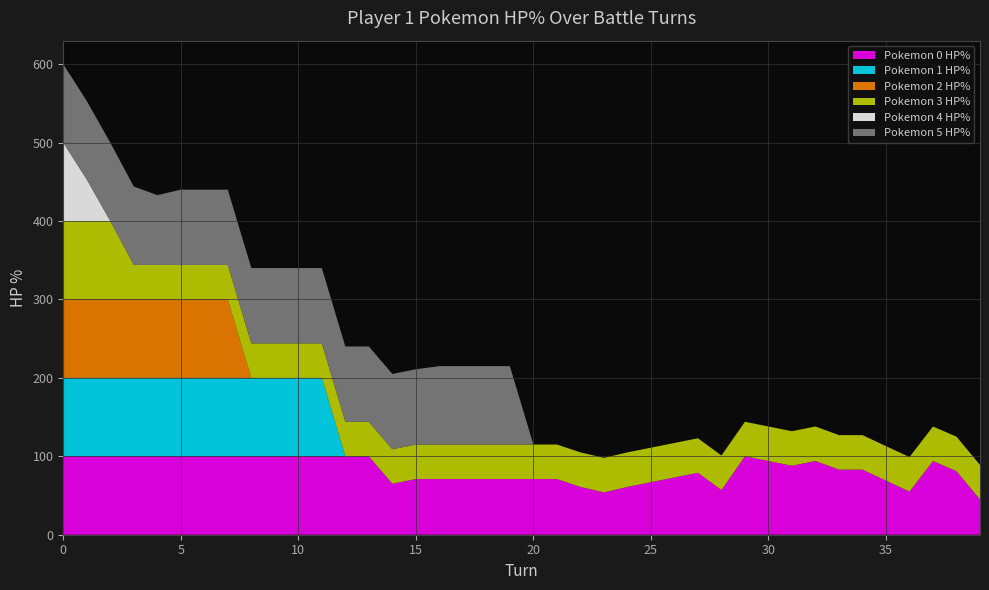

Reading left to right, list all the values displayed in this chart.

p1_poke0_hpPercent: 100	100	100	100	100	100	100	100	100	100	100	100	100	100	65	71	71	71	71	71	71	71	61	54	61	67	73	79	57	100	94	88	94	83	83	69	55	94	81	45
p1_poke1_hpPercent: 100	100	100	100	100	100	100	100	100	100	100	100	0	0	0	0	0	0	0	0	0	0	0	0	0	0	0	0	0	0	0	0	0	0	0	0	0	0	0	0
p1_poke2_hpPercent: 100	100	100	100	100	100	100	100	0	0	0	0	0	0	0	0	0	0	0	0	0	0	0	0	0	0	0	0	0	0	0	0	0	0	0	0	0	0	0	0
p1_poke3_hpPercent: 100	100	100	44	44	44	44	44	44	44	44	44	44	44	44	44	44	44	44	44	44	44	44	44	44	44	44	44	44	44	44	44	44	44	44	44	44	44	44	44
p1_poke4_hpPercent: 100	53	0	0	0	0	0	0	0	0	0	0	0	0	0	0	0	0	0	0	0	0	0	0	0	0	0	0	0	0	0	0	0	0	0	0	0	0	0	0
p1_poke5_hpPercent: 100	100	100	100	89	96	96	96	96	96	96	96	96	96	96	96	100	100	100	100	0	0	0	0	0	0	0	0	0	0	0	0	0	0	0	0	0	0	0	0